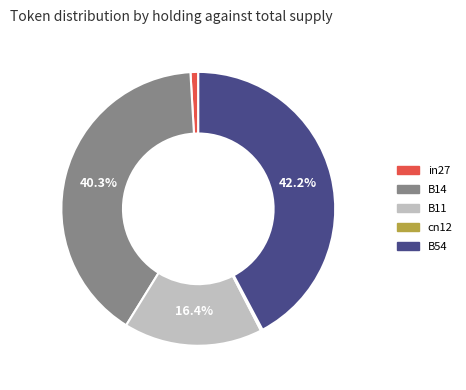

To the nearest percent, what is the difference between the largest and smallest slice percentages?

42%